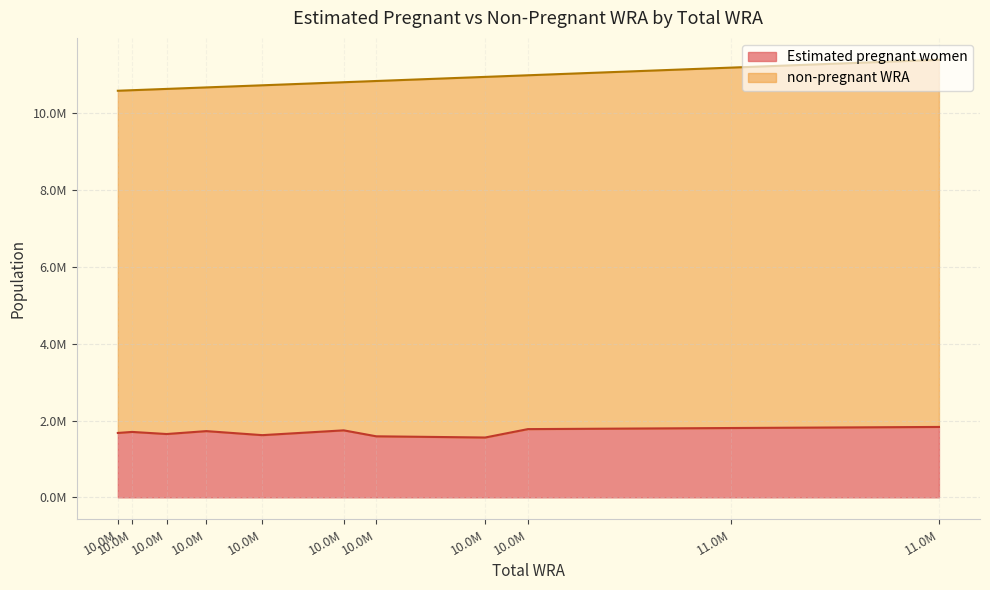

True or false: non-pregnant WRA and Estimated pregnant women intersect in this chart.

False